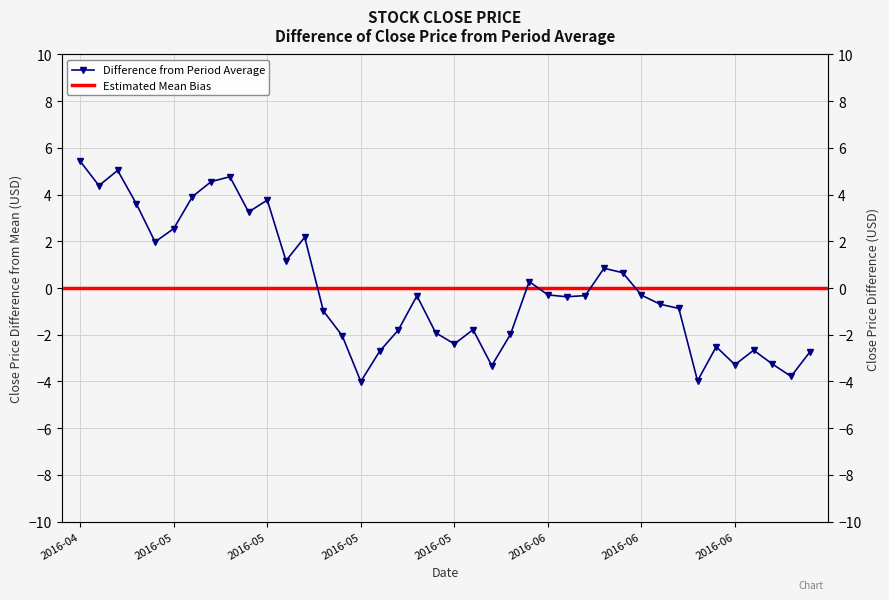

Does the chart display data point markers on the line(s)?

Yes